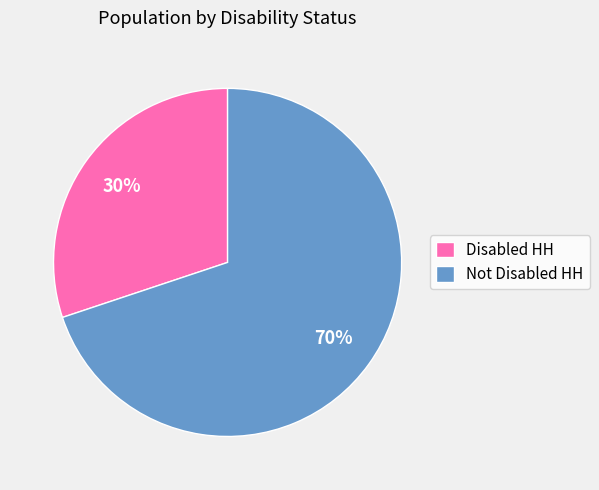

True or false: Not Disabled HH accounts for 70% of the total.

True